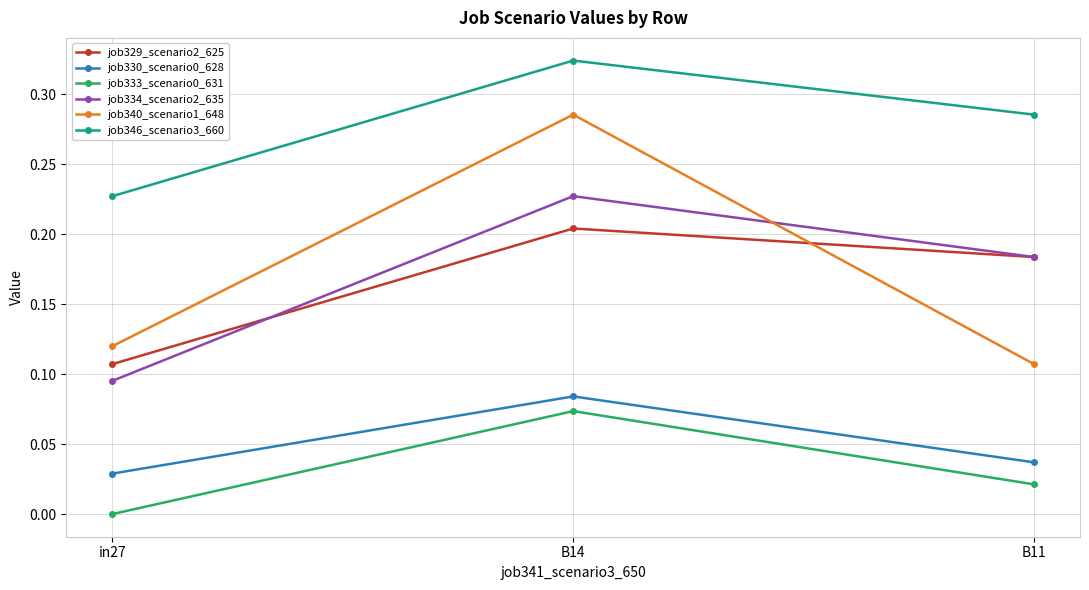

What is the label of the 1st point from the right?

B11